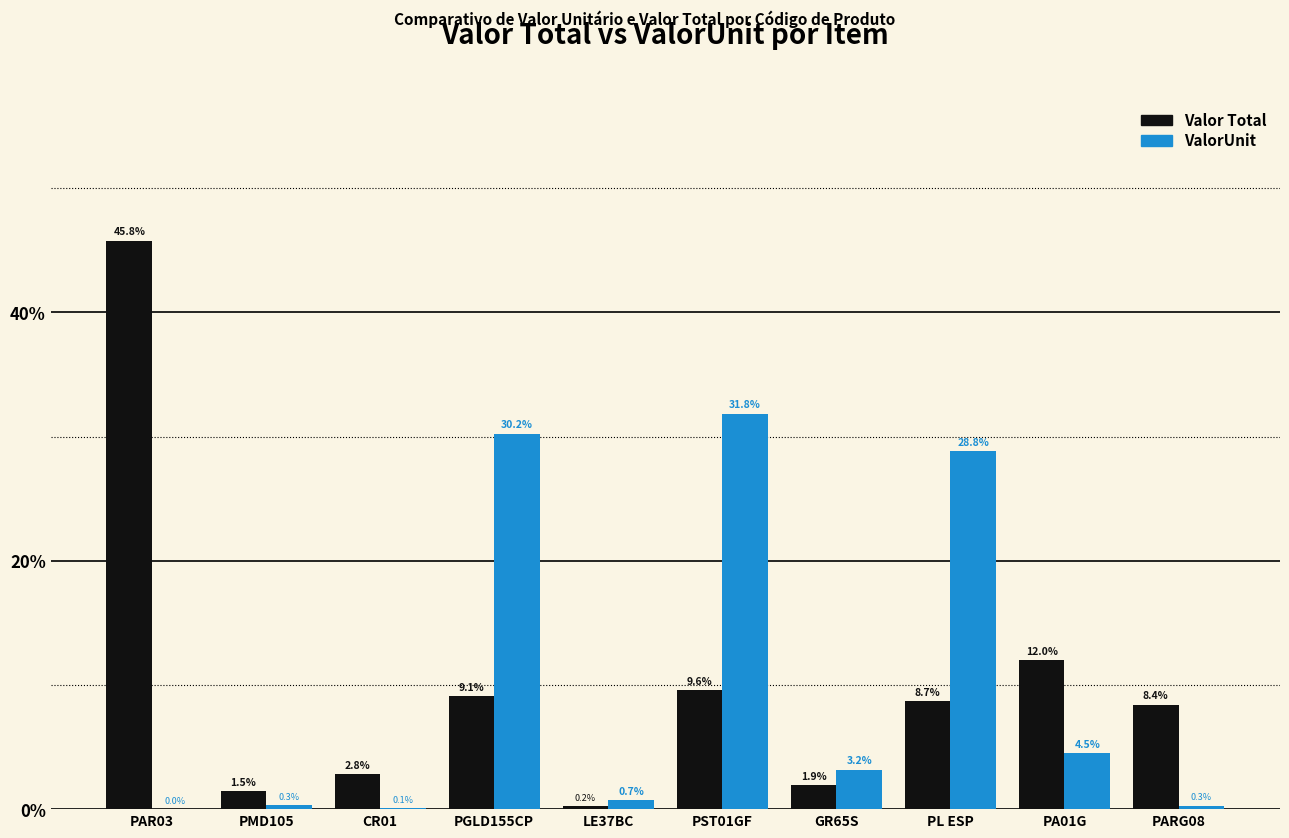

What is the sum of the Valor Total values at LE37BC and PGLD155CP?

9.3